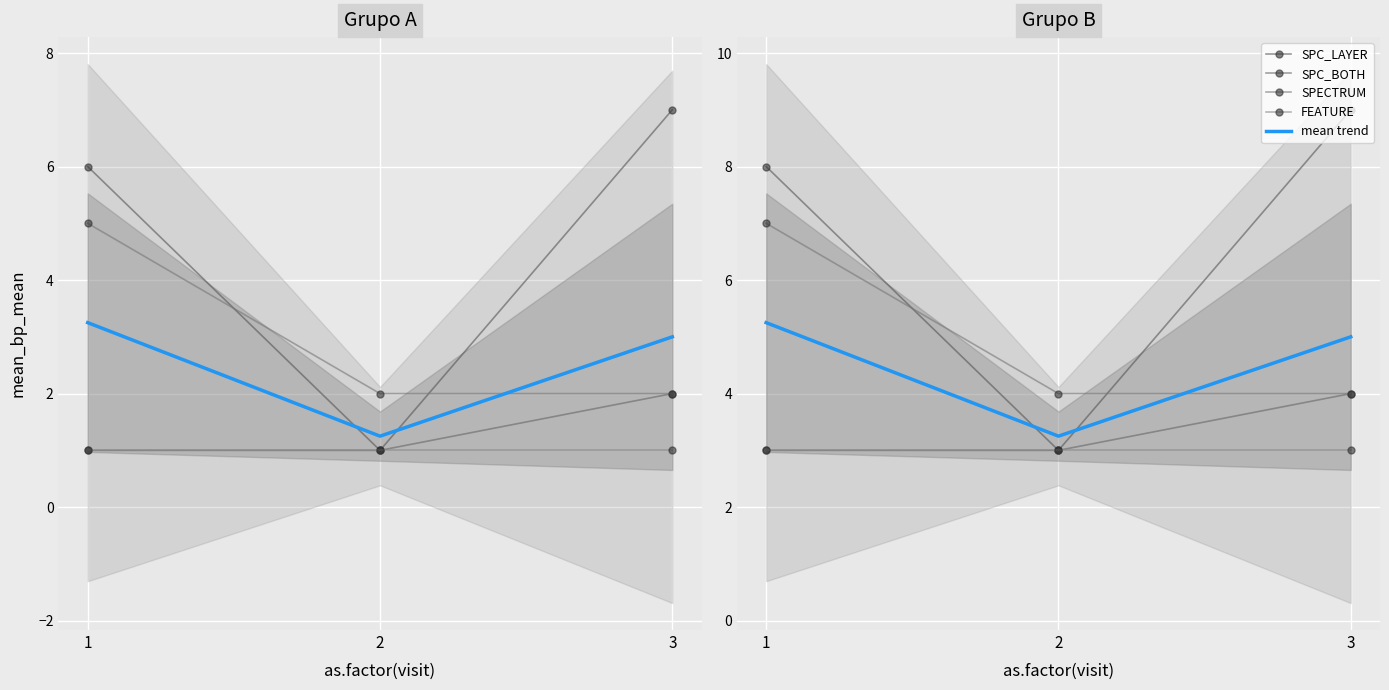

Which series has the largest total across all categories?

SPC_LAYER